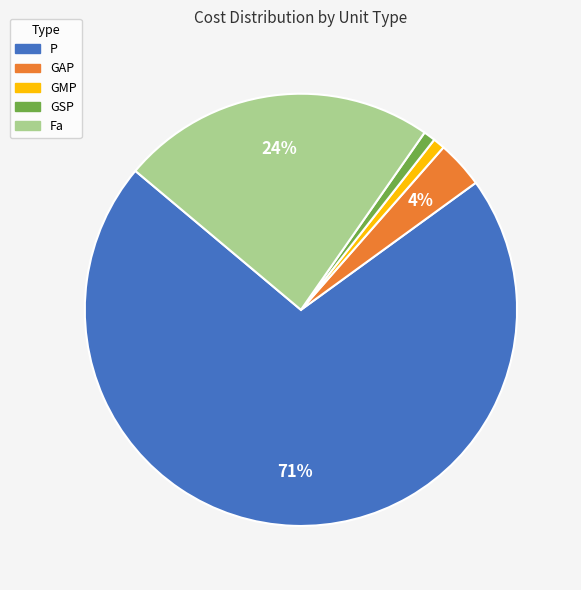

To the nearest percent, what portion does GMP represent?

1%